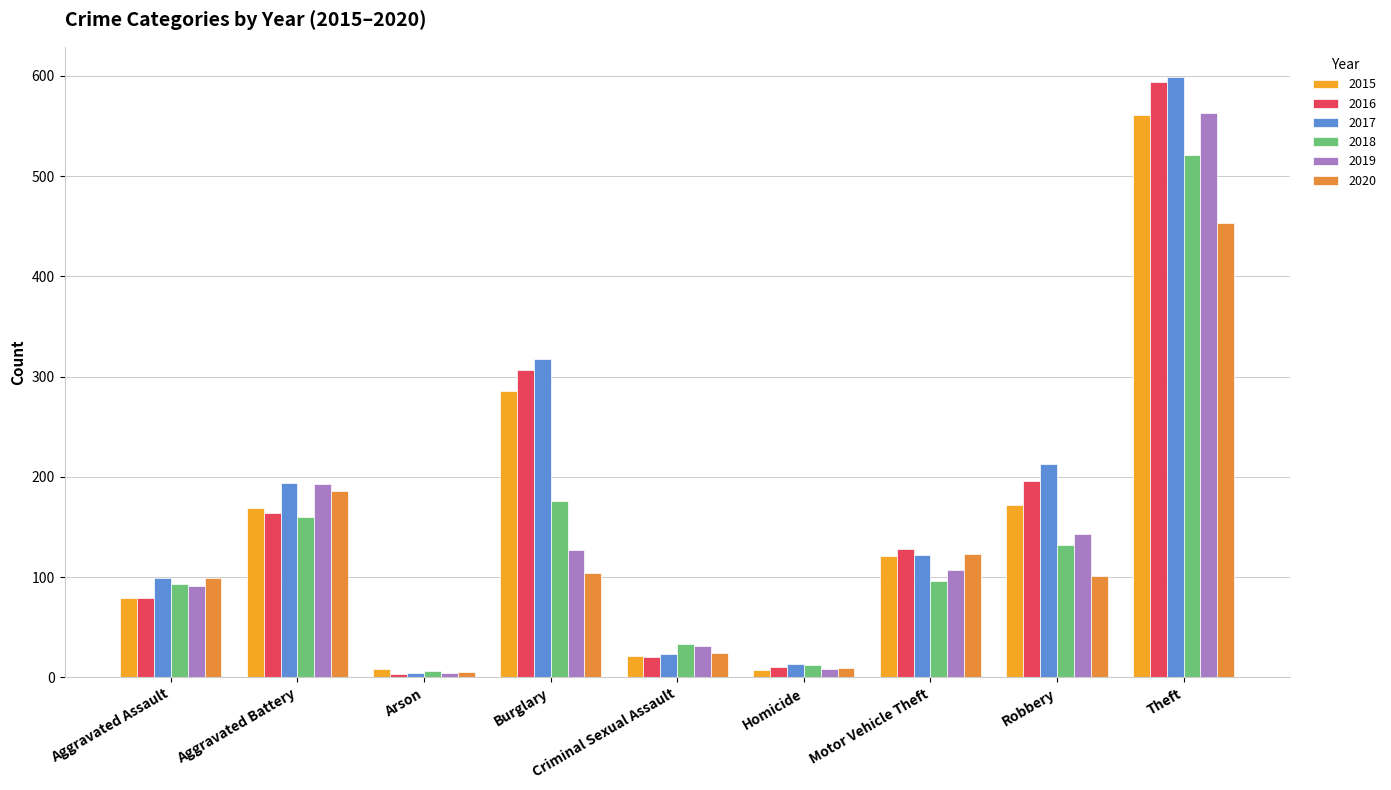

Rank the series by their maximum value, from lowest to highest.

2020, 2018, 2015, 2019, 2016, 2017